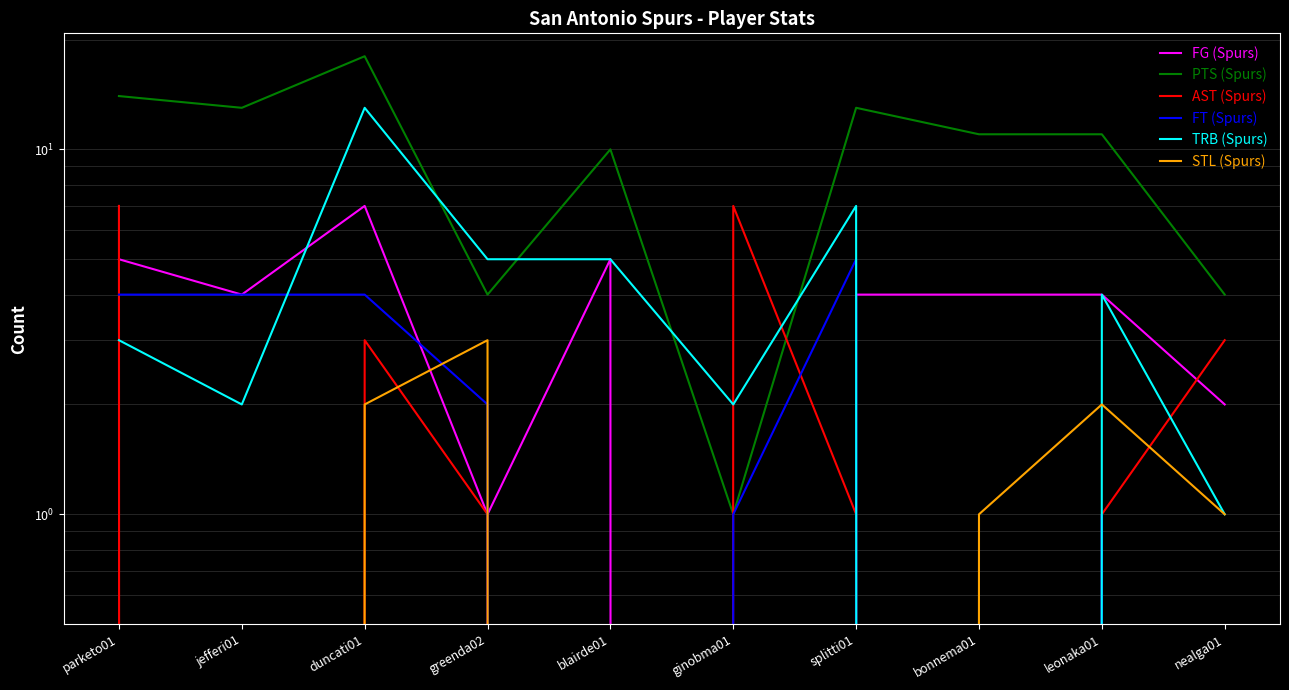

True or false: FT (Spurs) has more than 2 interior local peaks.

False